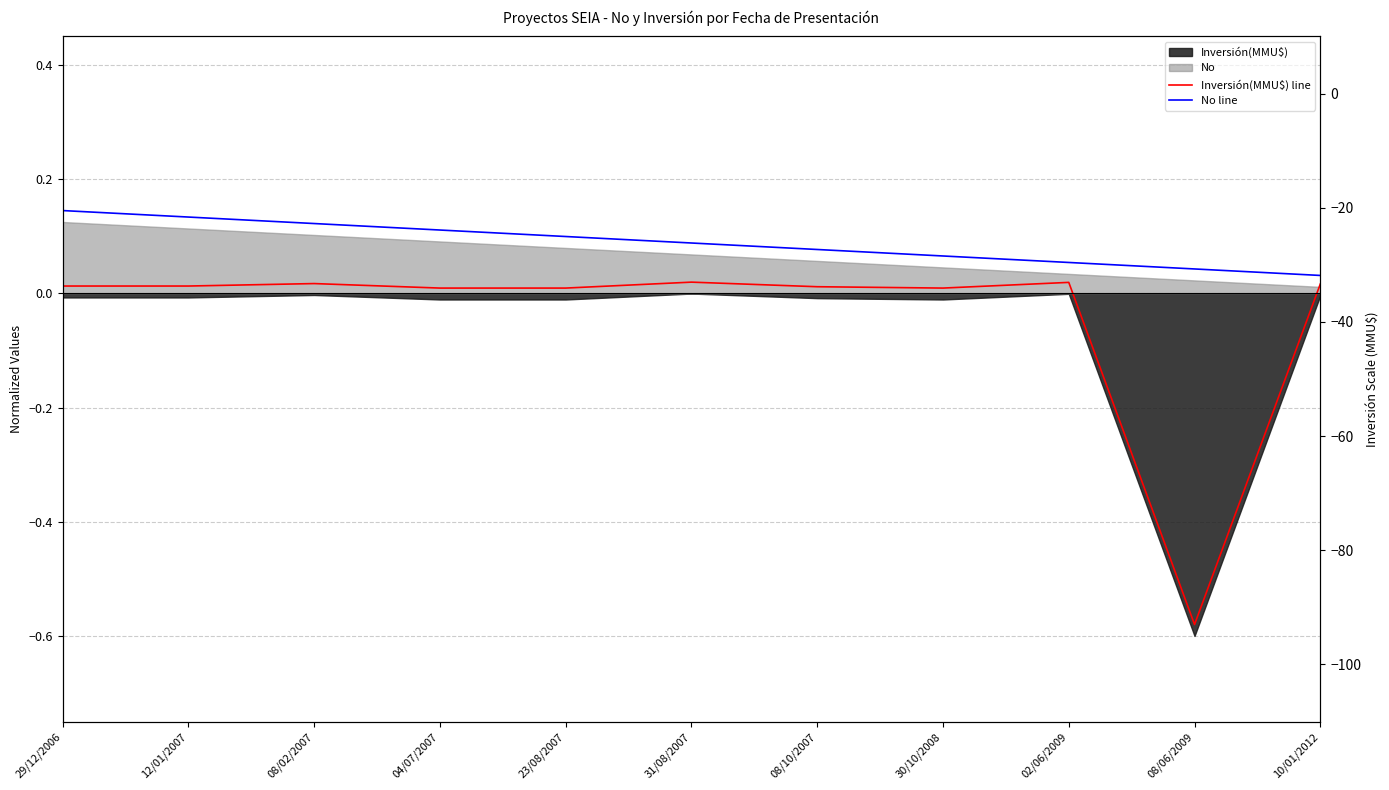

What is the difference between the maximum and minimum values in the No line series?

0.1